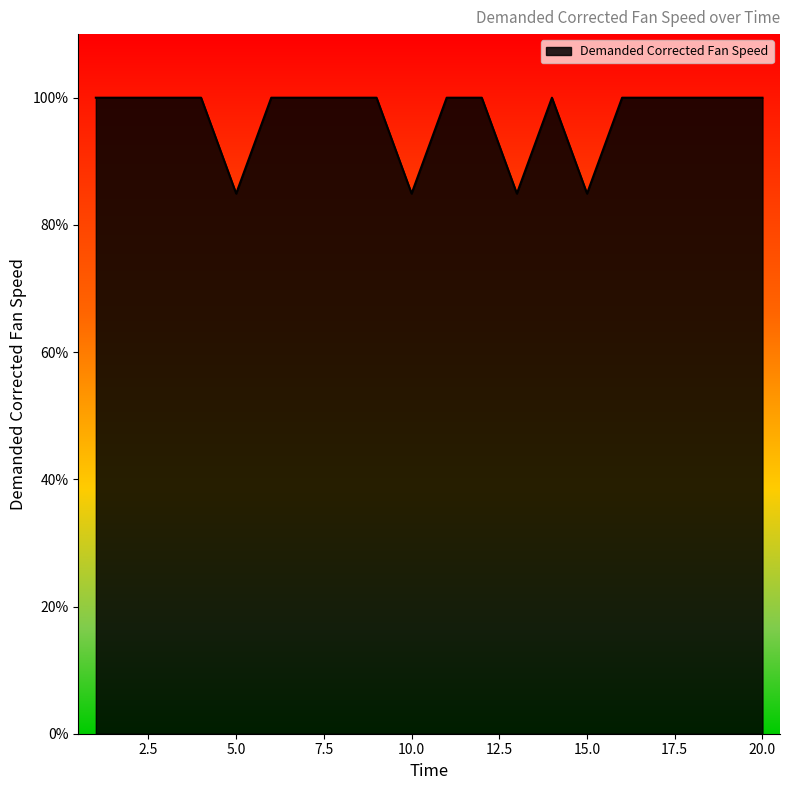

How many lines are shown in the chart?

1